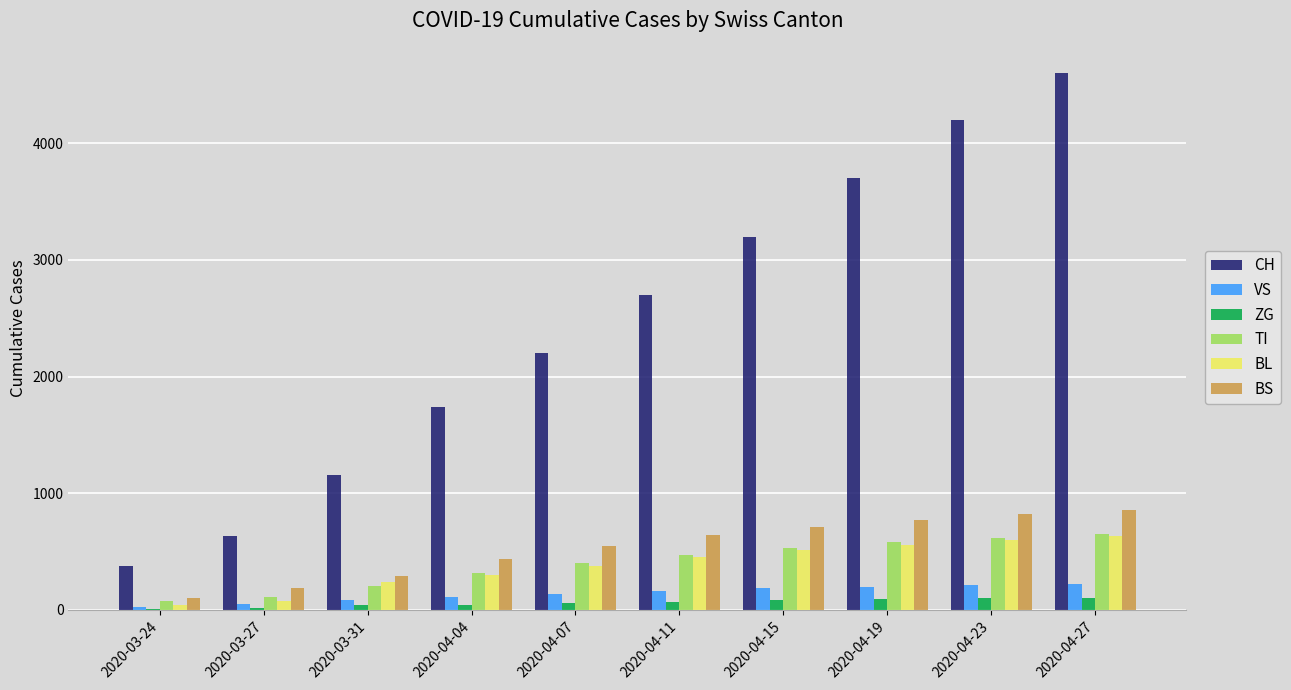

Between 2020-03-31 and 2020-04-15, which series saw the biggest shift?

CH